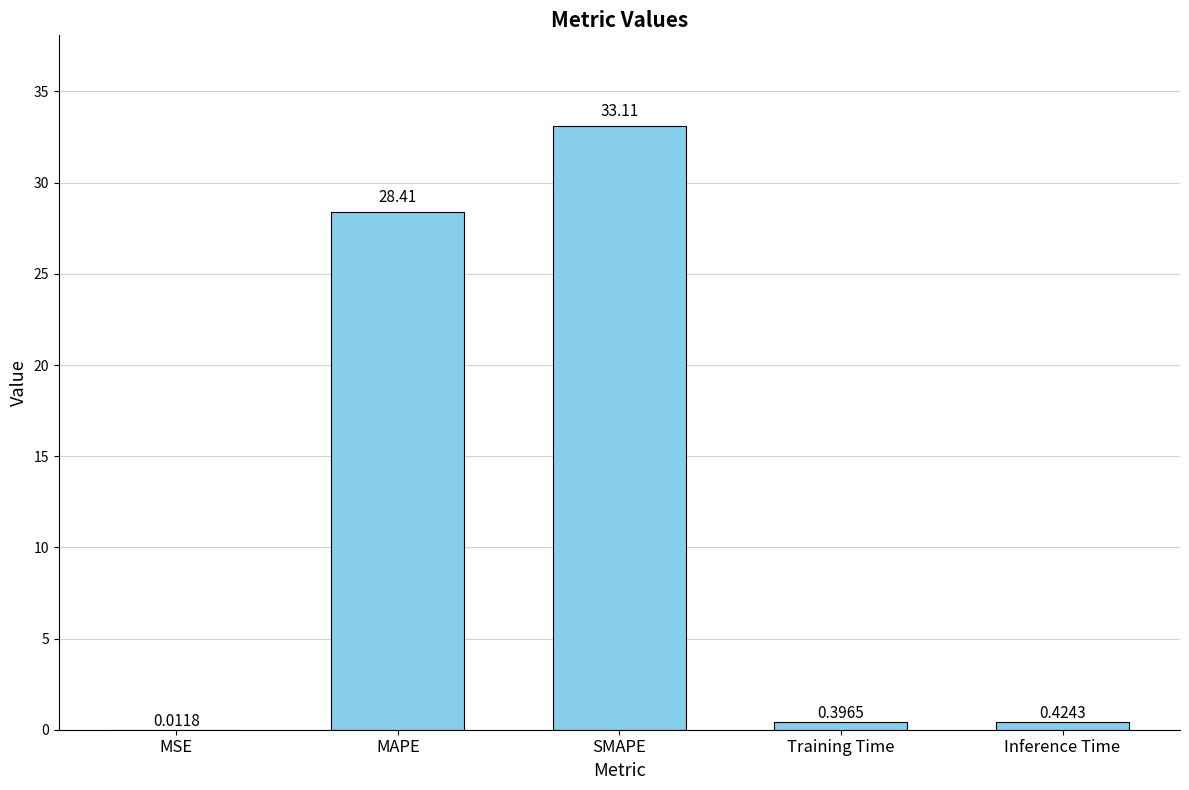

How many data points does each series have?

5